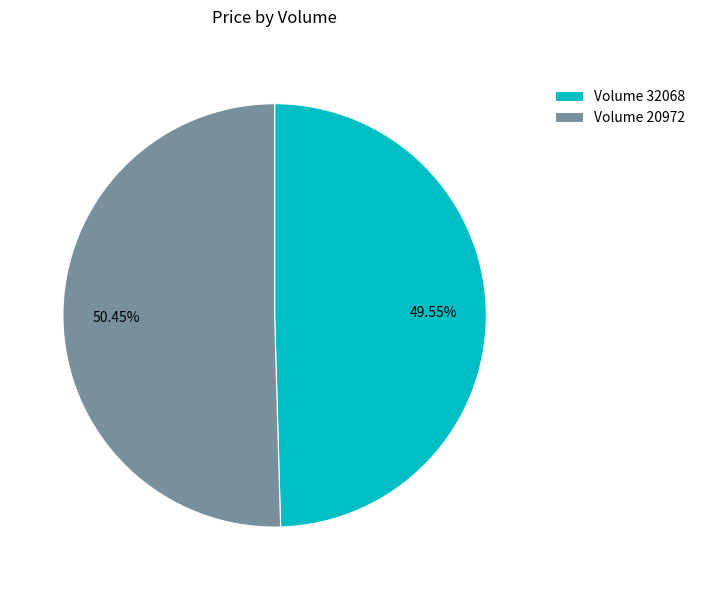

Count the number of slices in the pie.

2